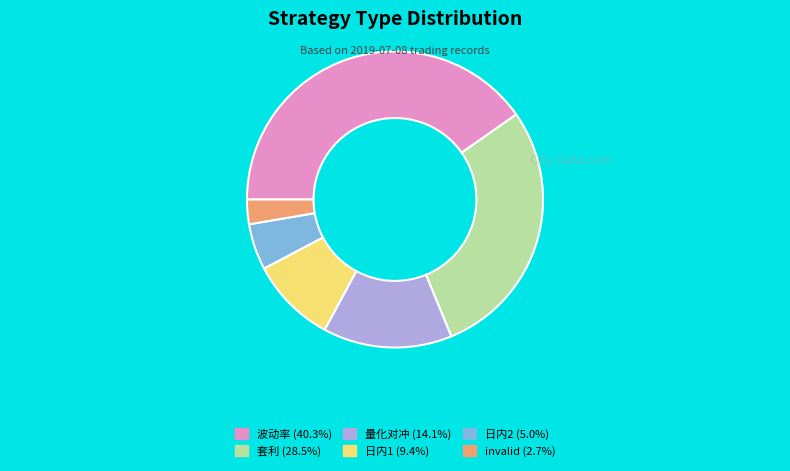

Is 日内2 the majority of the pie?

No